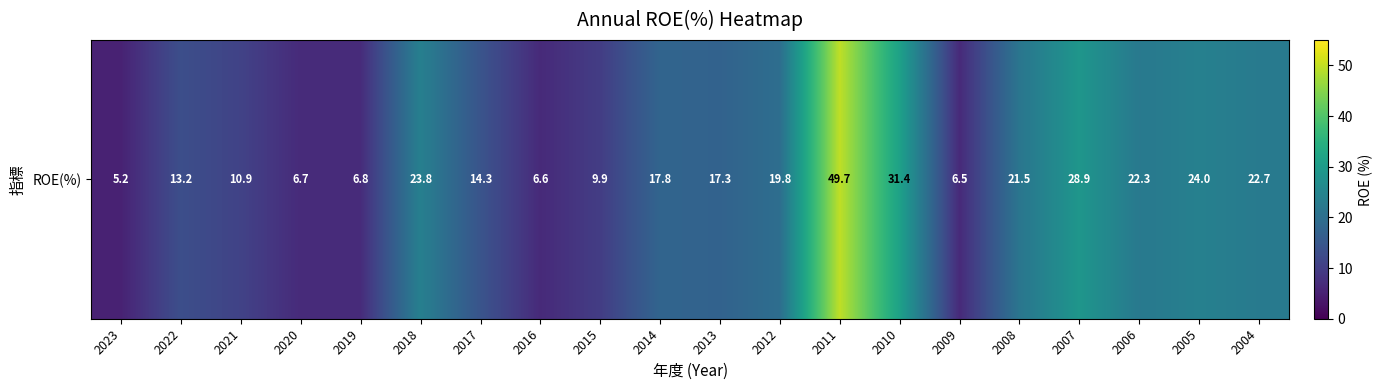

Reading left to right, extract all data points from this chart.

2023=5.2	2022=13.2	2021=10.9	2020=6.7	2019=6.8	2018=23.8	2017=14.3	2016=6.6	2015=9.9	2014=17.8	2013=17.3	2012=19.8	2011=49.7	2010=31.4	2009=6.5	2008=21.5	2007=28.9	2006=22.3	2005=24.0	2004=22.7